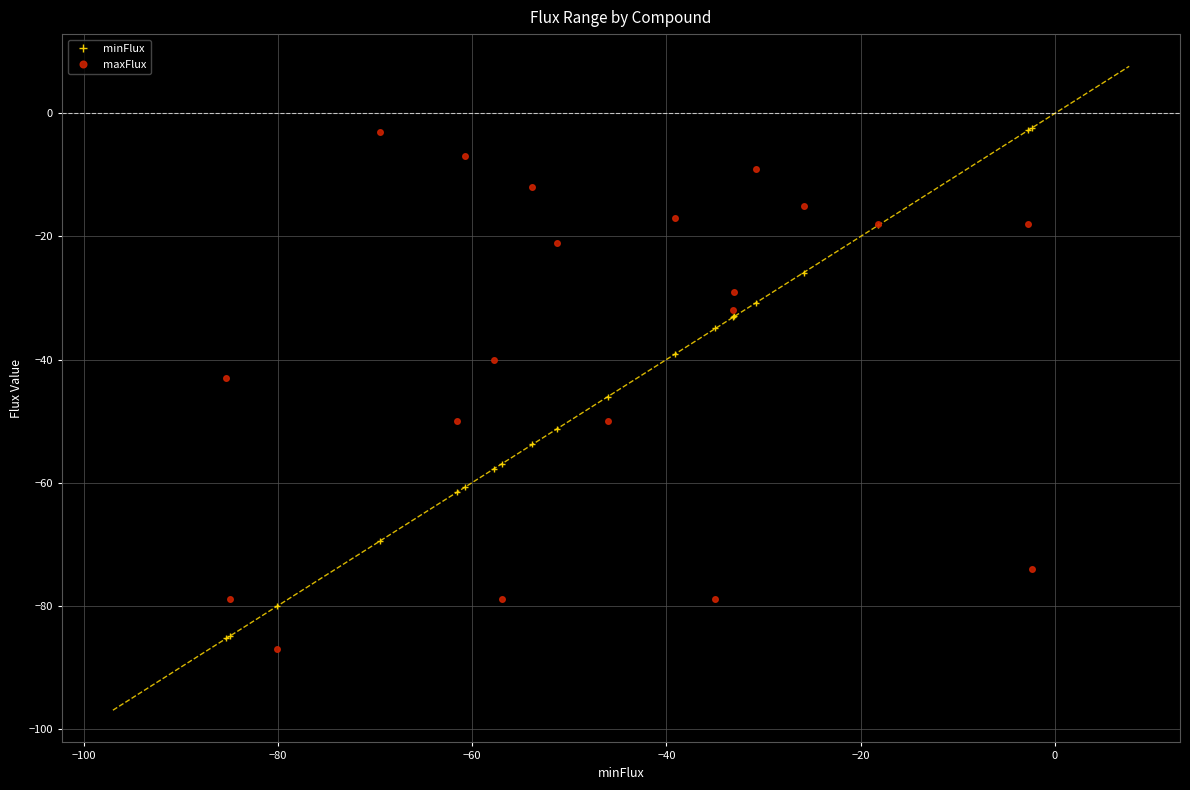

What are all the series names shown in the legend?

minFlux, maxFlux